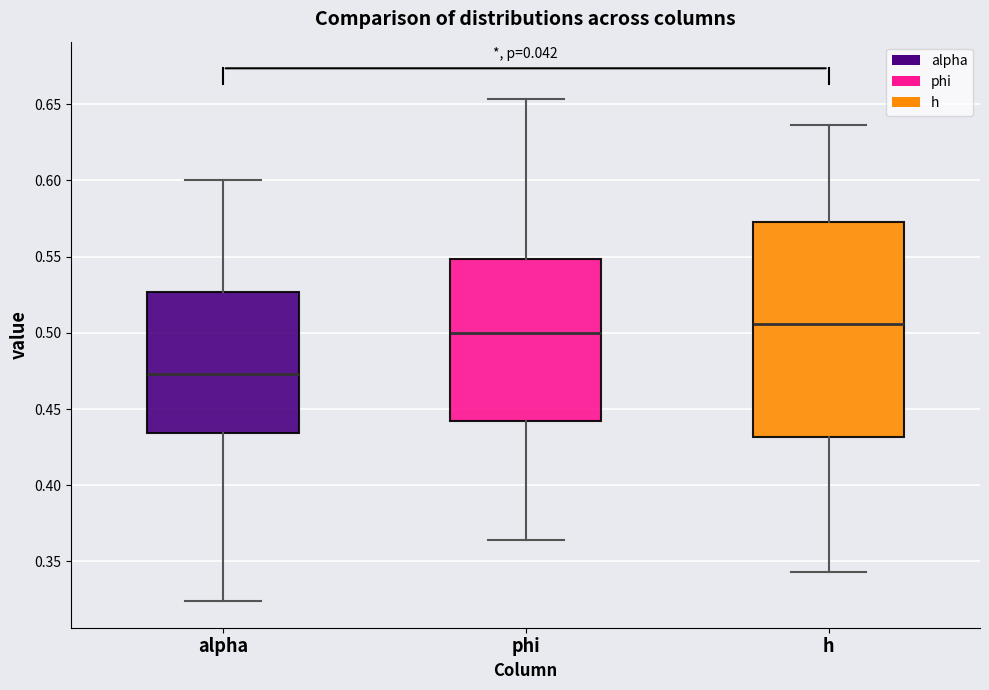

Reading left to right, transcribe this box plot: for each box, give where its median line is, the range the box spans, and where its two whiskers end, as read against the y-axis. The values are not printed on the chart, so give them approximately, as read against the axis.

alpha: median 0.475, box 0.435 to 0.525, whiskers 0.325 to 0.600
phi: median 0.500, box 0.440 to 0.550, whiskers 0.365 to 0.655
h: median 0.505, box 0.430 to 0.575, whiskers 0.345 to 0.635